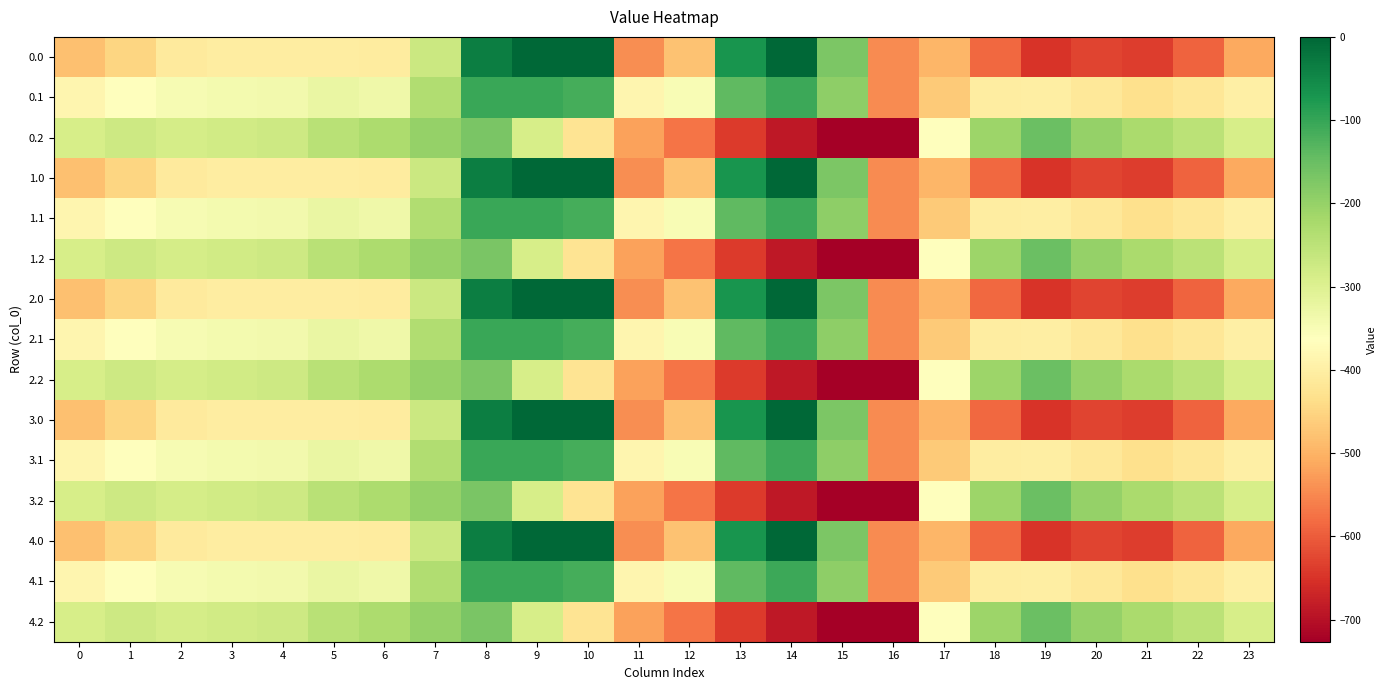

Reading right to left, extract all data points from this chart.

0.0: 23=-511.3	22=-592.3	21=-638.4	20=-629.9	19=-649.2	18=-586.7	17=-494.8	16=-545.4	15=-172.8	14=-0.3	13=-70.2	12=-477.2	11=-544.3	10=0.0	9=0.0	8=-35.0	7=-270.7	6=-408.0	5=-403.8	4=-404.9	3=-404.4	2=-410.3	1=-449.5	0=-482.0
0.1: 23=-399.4	22=-419.9	21=-432.4	20=-414.5	19=-400.2	18=-405.4	17=-466.6	16=-547.3	15=-190.4	14=-105.5	13=-141.2	12=-350.8	11=-384.7	10=-114.0	9=-104.8	8=-102.3	7=-234.9	6=-332.2	5=-325.7	4=-339.6	3=-342.7	2=-347.9	1=-361.1	0=-384.6
0.2: 23=-287.5	22=-247.4	21=-226.4	20=-199.2	19=-151.0	18=-210.0	17=-362.4	16=-726.6	15=-725.8	14=-687.4	13=-640.4	12=-571.2	11=-520.6	10=-423.5	9=-288.5	8=-169.5	7=-199.0	6=-228.8	5=-245.0	4=-274.4	3=-281.0	2=-285.5	1=-272.7	0=-287.1
1.0: 23=-511.3	22=-592.3	21=-638.4	20=-629.9	19=-649.2	18=-586.7	17=-494.8	16=-545.4	15=-172.8	14=-0.3	13=-70.2	12=-477.2	11=-544.3	10=0.0	9=0.0	8=-35.0	7=-270.7	6=-408.0	5=-403.8	4=-404.9	3=-404.4	2=-410.3	1=-449.5	0=-482.0
1.1: 23=-399.4	22=-419.9	21=-432.4	20=-414.5	19=-400.2	18=-405.4	17=-466.6	16=-547.3	15=-190.4	14=-105.5	13=-141.2	12=-350.8	11=-384.7	10=-114.0	9=-104.8	8=-102.3	7=-234.9	6=-332.2	5=-325.7	4=-339.6	3=-342.7	2=-347.9	1=-361.1	0=-384.6
1.2: 23=-287.5	22=-247.4	21=-226.4	20=-199.2	19=-151.0	18=-210.0	17=-362.4	16=-726.6	15=-725.8	14=-687.4	13=-640.4	12=-571.2	11=-520.6	10=-423.5	9=-288.5	8=-169.5	7=-199.0	6=-228.8	5=-245.0	4=-274.4	3=-281.0	2=-285.5	1=-272.7	0=-287.1
2.0: 23=-511.3	22=-592.3	21=-638.4	20=-629.9	19=-649.2	18=-586.7	17=-494.8	16=-545.4	15=-172.8	14=-0.3	13=-70.2	12=-477.2	11=-544.3	10=0.0	9=0.0	8=-35.0	7=-270.7	6=-408.0	5=-403.8	4=-404.9	3=-404.4	2=-410.3	1=-449.5	0=-482.0
2.1: 23=-399.4	22=-419.9	21=-432.4	20=-414.5	19=-400.2	18=-405.4	17=-466.6	16=-547.3	15=-190.4	14=-105.5	13=-141.2	12=-350.8	11=-384.7	10=-114.0	9=-104.8	8=-102.3	7=-234.9	6=-332.2	5=-325.7	4=-339.6	3=-342.7	2=-347.9	1=-361.1	0=-384.6
2.2: 23=-287.5	22=-247.4	21=-226.4	20=-199.2	19=-151.0	18=-210.0	17=-362.4	16=-726.6	15=-725.8	14=-687.4	13=-640.4	12=-571.2	11=-520.6	10=-423.5	9=-288.5	8=-169.5	7=-199.0	6=-228.8	5=-245.0	4=-274.4	3=-281.0	2=-285.5	1=-272.7	0=-287.1
3.0: 23=-511.3	22=-592.3	21=-638.4	20=-629.9	19=-649.2	18=-586.7	17=-494.8	16=-545.4	15=-172.8	14=-0.3	13=-70.2	12=-477.2	11=-544.3	10=0.0	9=0.0	8=-35.0	7=-270.7	6=-408.0	5=-403.8	4=-404.9	3=-404.4	2=-410.3	1=-449.5	0=-482.0
3.1: 23=-399.4	22=-419.9	21=-432.4	20=-414.5	19=-400.2	18=-405.4	17=-466.6	16=-547.3	15=-190.4	14=-105.5	13=-141.2	12=-350.8	11=-384.7	10=-114.0	9=-104.8	8=-102.3	7=-234.9	6=-332.2	5=-325.7	4=-339.6	3=-342.7	2=-347.9	1=-361.1	0=-384.6
3.2: 23=-287.5	22=-247.4	21=-226.4	20=-199.2	19=-151.0	18=-210.0	17=-362.4	16=-726.6	15=-725.8	14=-687.4	13=-640.4	12=-571.2	11=-520.6	10=-423.5	9=-288.5	8=-169.5	7=-199.0	6=-228.8	5=-245.0	4=-274.4	3=-281.0	2=-285.5	1=-272.7	0=-287.1
4.0: 23=-511.3	22=-592.3	21=-638.4	20=-629.9	19=-649.2	18=-586.7	17=-494.8	16=-545.4	15=-172.8	14=-0.3	13=-70.2	12=-477.2	11=-544.3	10=0.0	9=0.0	8=-35.0	7=-270.7	6=-408.0	5=-403.8	4=-404.9	3=-404.4	2=-410.3	1=-449.5	0=-482.0
4.1: 23=-399.4	22=-419.9	21=-432.4	20=-414.5	19=-400.2	18=-405.4	17=-466.6	16=-547.3	15=-190.4	14=-105.5	13=-141.2	12=-350.8	11=-384.7	10=-114.0	9=-104.8	8=-102.3	7=-234.9	6=-332.2	5=-325.7	4=-339.6	3=-342.7	2=-347.9	1=-361.1	0=-384.6
4.2: 23=-287.5	22=-247.4	21=-226.4	20=-199.2	19=-151.0	18=-210.0	17=-362.4	16=-726.6	15=-725.8	14=-687.4	13=-640.4	12=-571.2	11=-520.6	10=-423.5	9=-288.5	8=-169.5	7=-199.0	6=-228.8	5=-245.0	4=-274.4	3=-281.0	2=-285.5	1=-272.7	0=-287.1